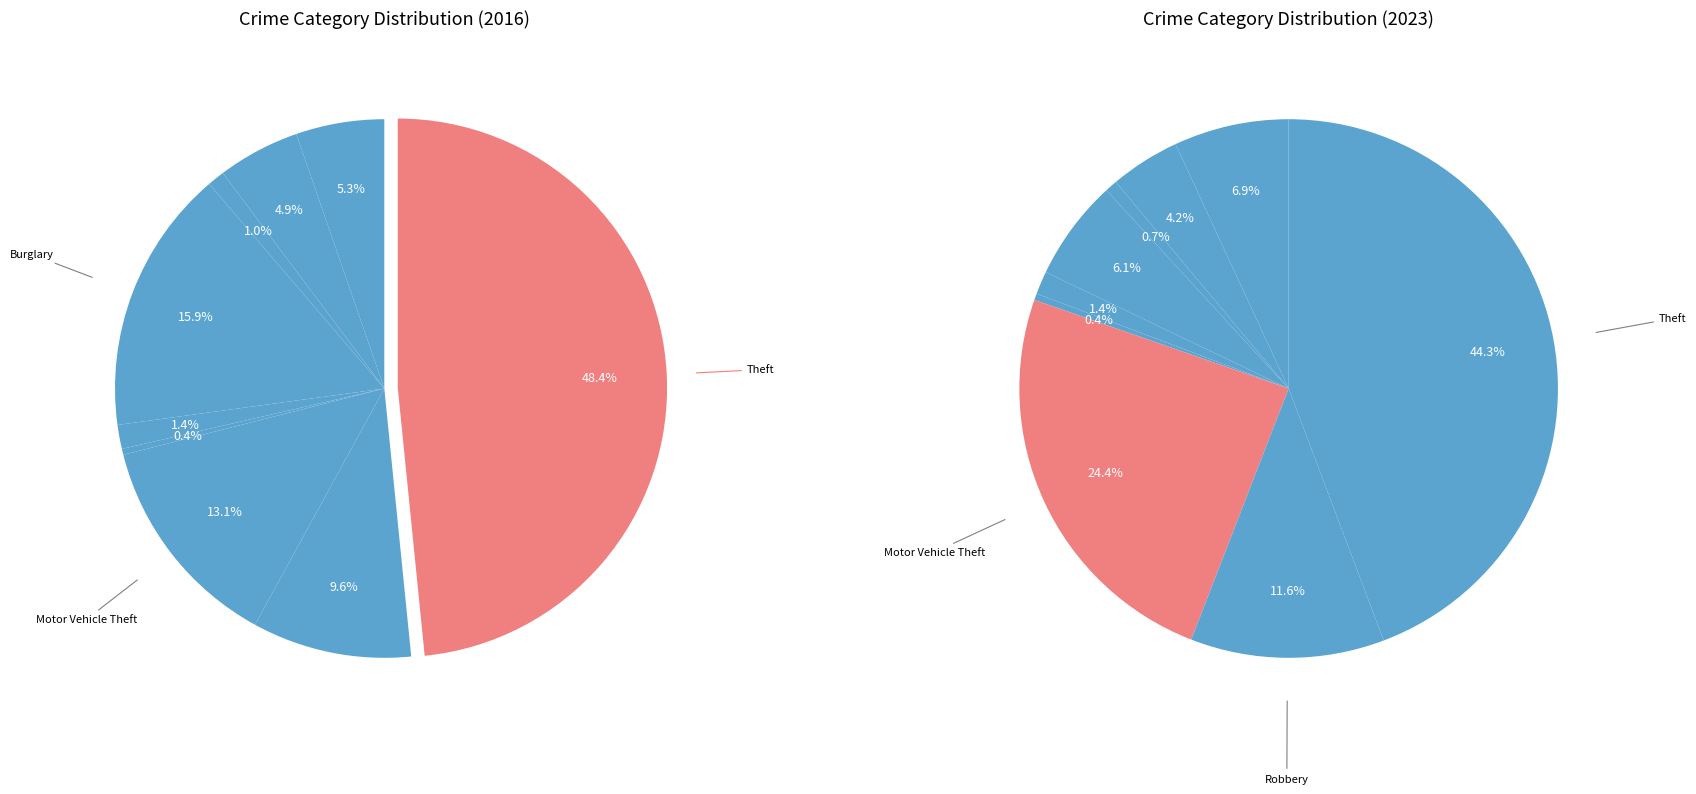

What is the largest slice in the pie chart?

Theft